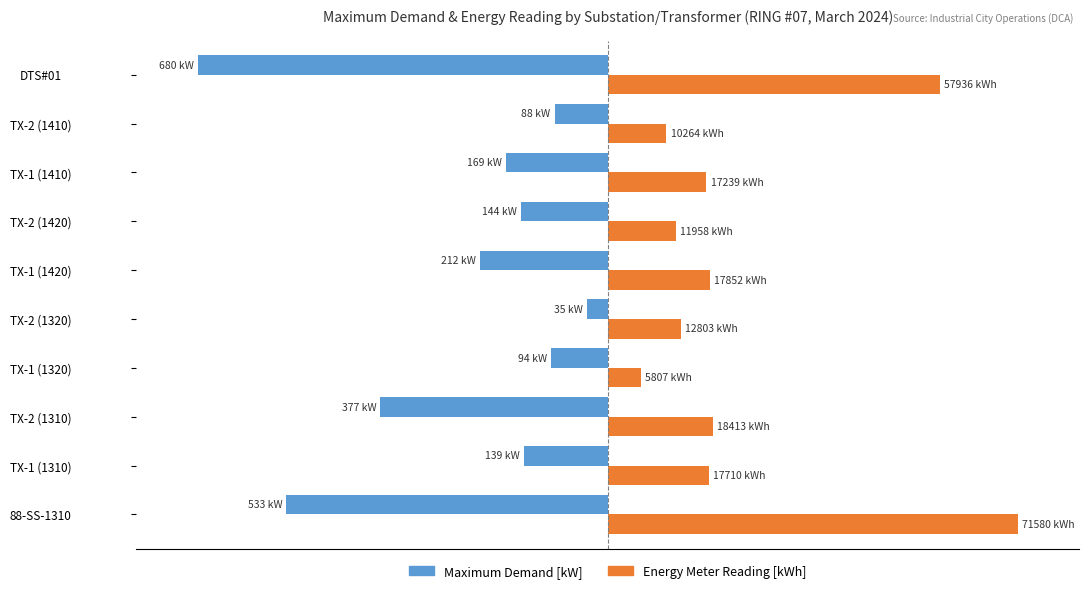

Which series has the widest spread of values?

Maximum Demand [kW]